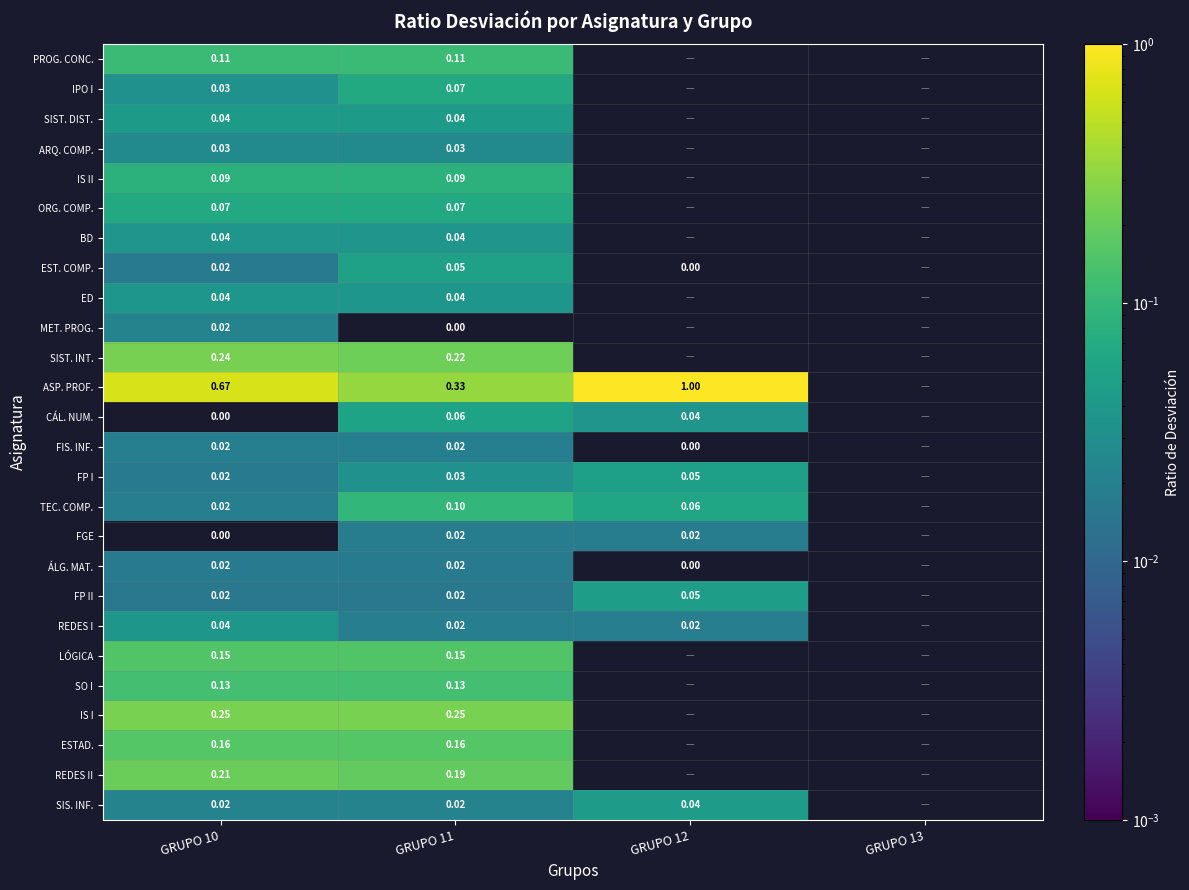

Is the value of PROG. CONC. at GRUPO 11 greater than the value of ÁLG. MAT. at GRUPO 11?

Yes